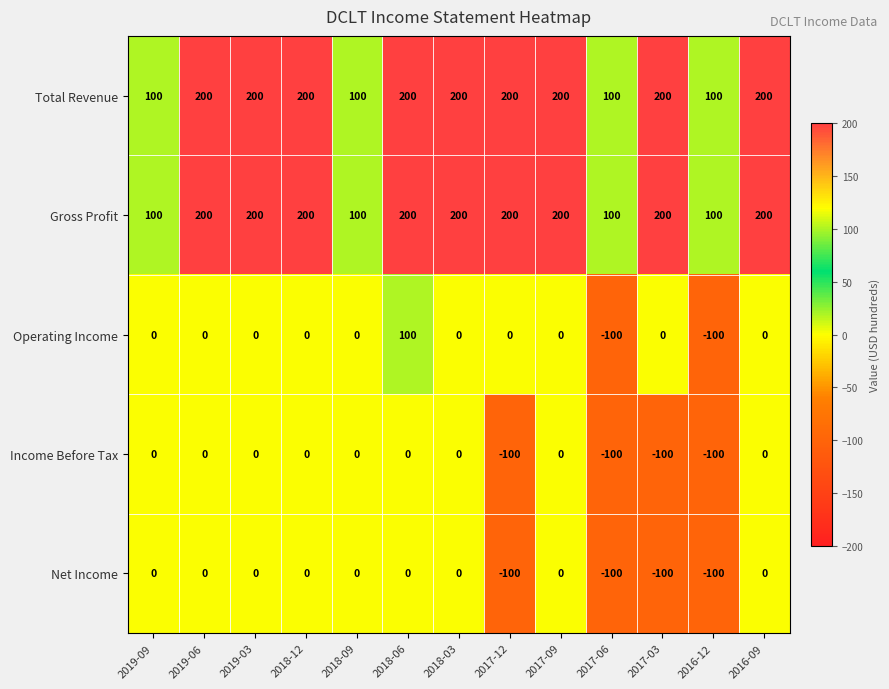

Is the value of Operating Income at 2018-09 greater than the value of Total Revenue at 2017-09?

No